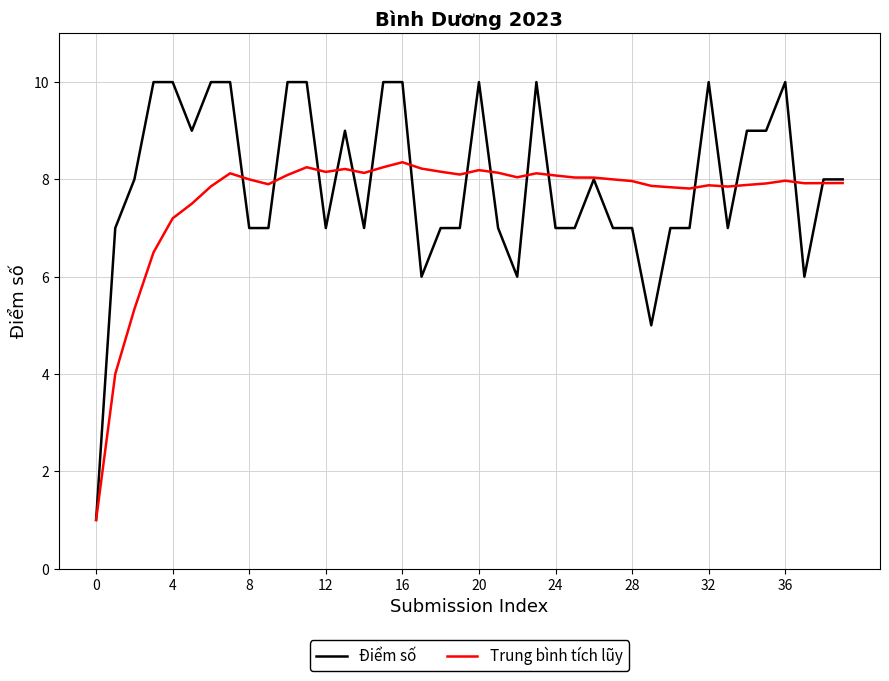

List the series in order of their peak value, lowest first.

Trung bình tích lũy, Điểm số